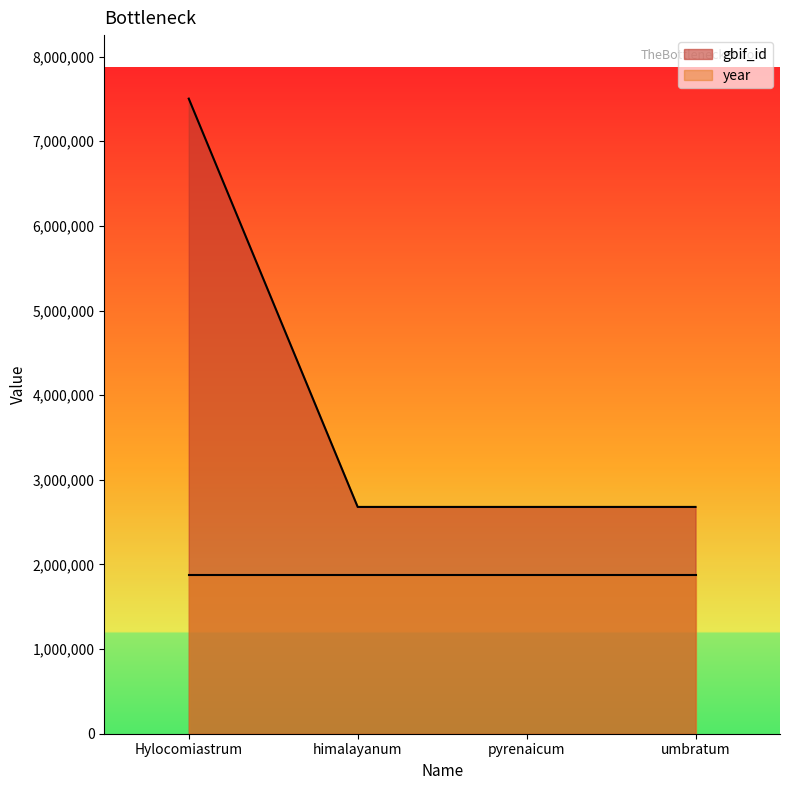

What is the value of the 1st point from the left?

7504129